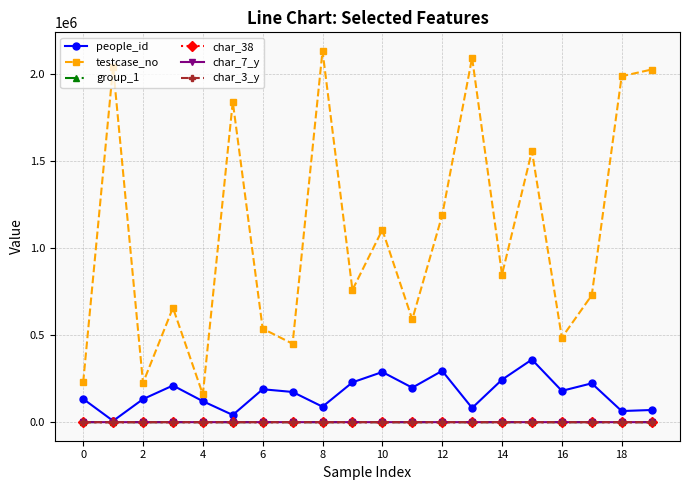

True or false: char_7_y and testcase_no cross at least once.

False